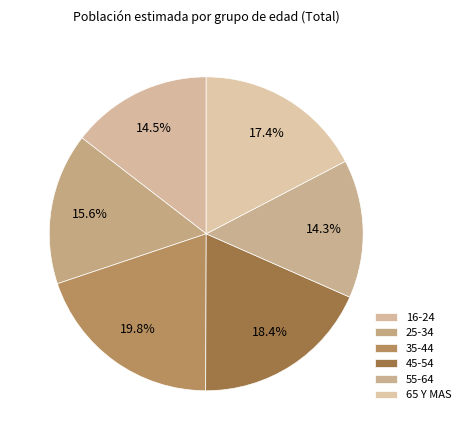

To the nearest percent, what portion does 35-44 represent?

20%